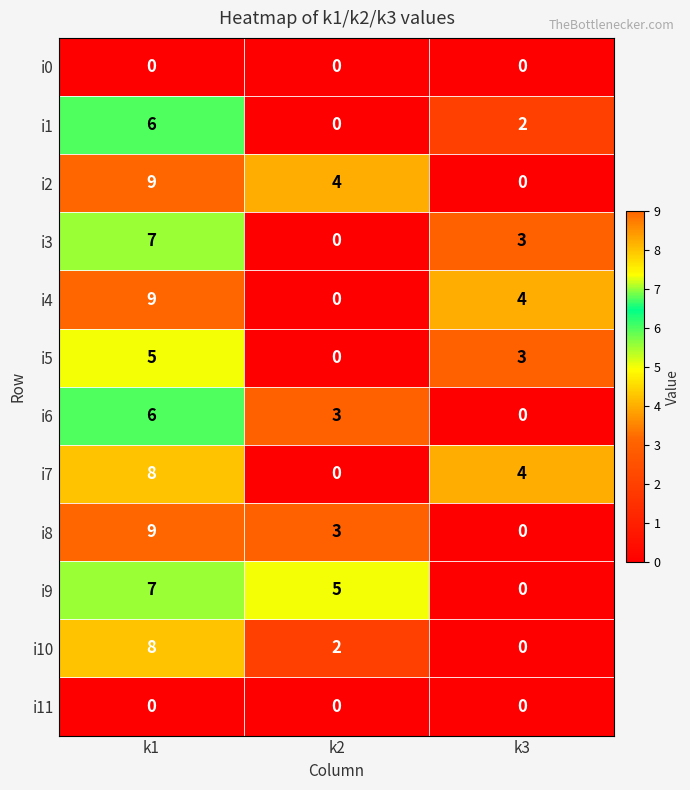

Count the i2 values in the range 0 to 9.

3